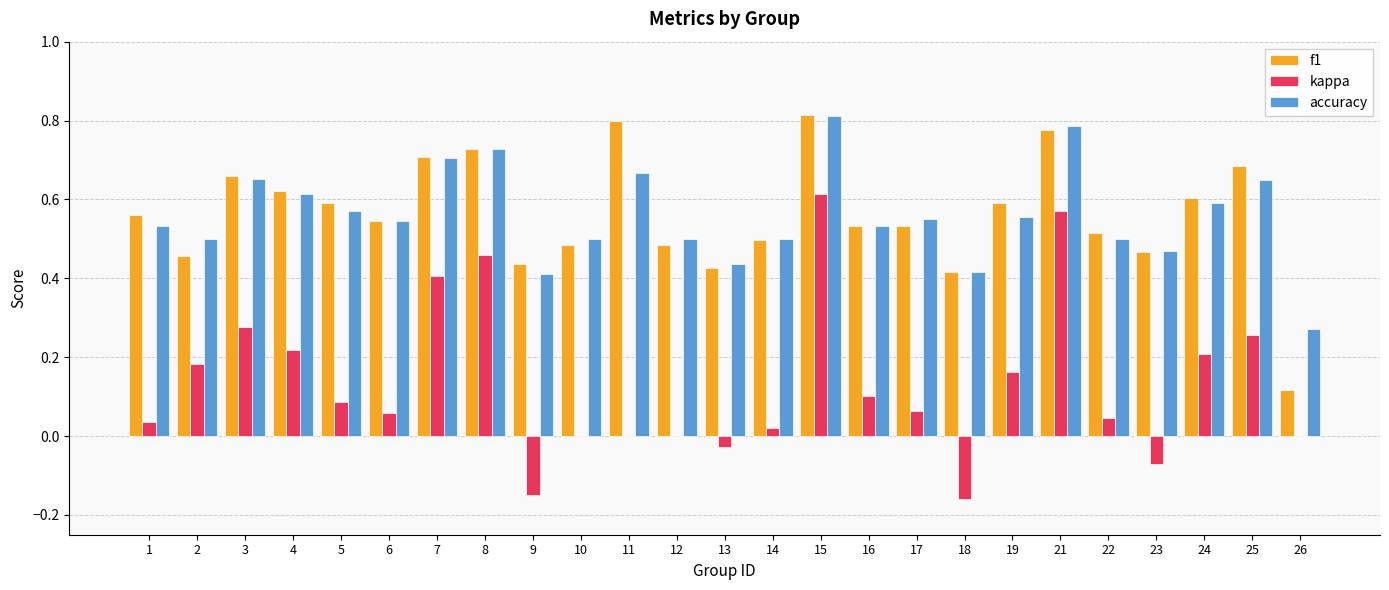

Are the bars horizontal?

No